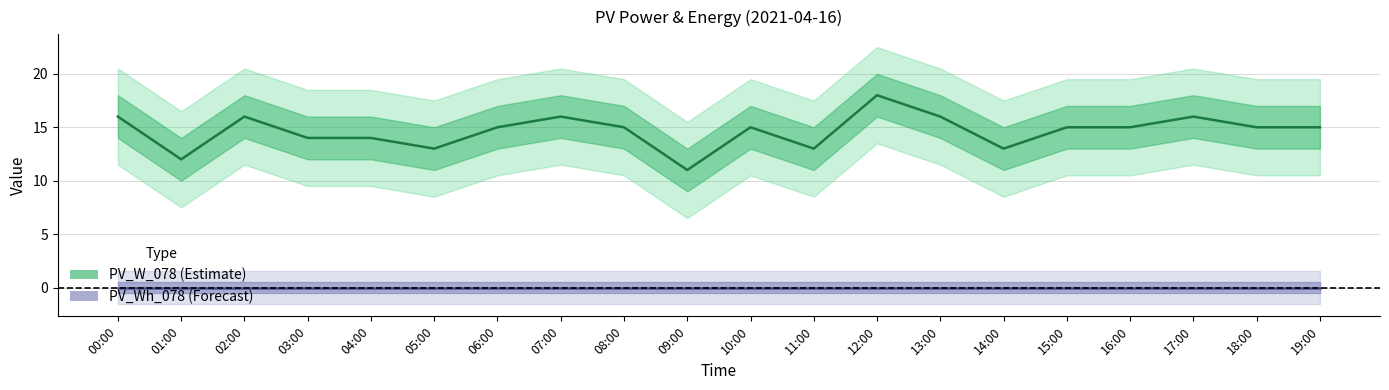

Rank the series by their maximum value, from highest to lowest.

PV_W_078, PV_Wh_078